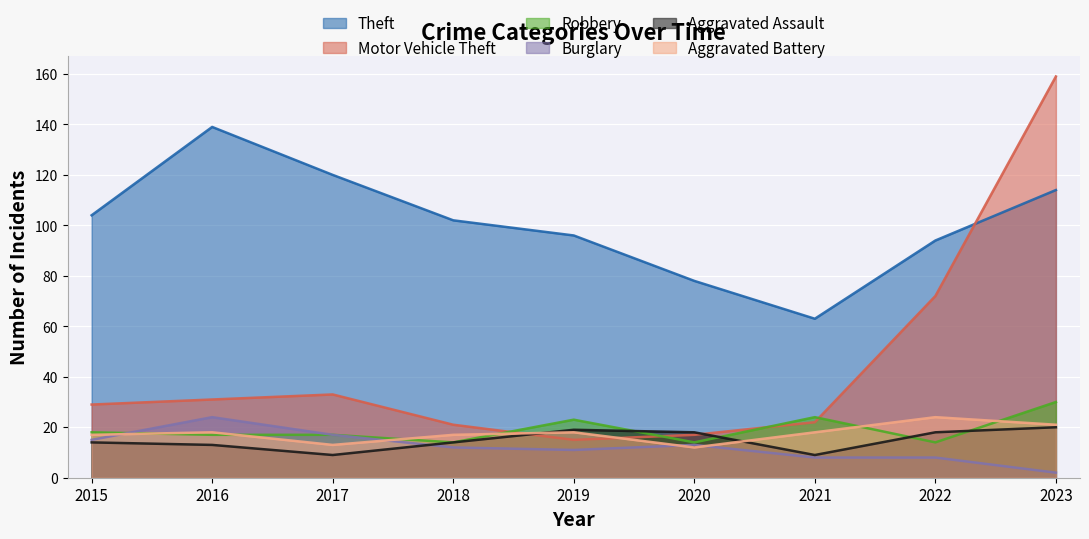

What is the value of the Aggravated Battery point at the 4th from the left?

17